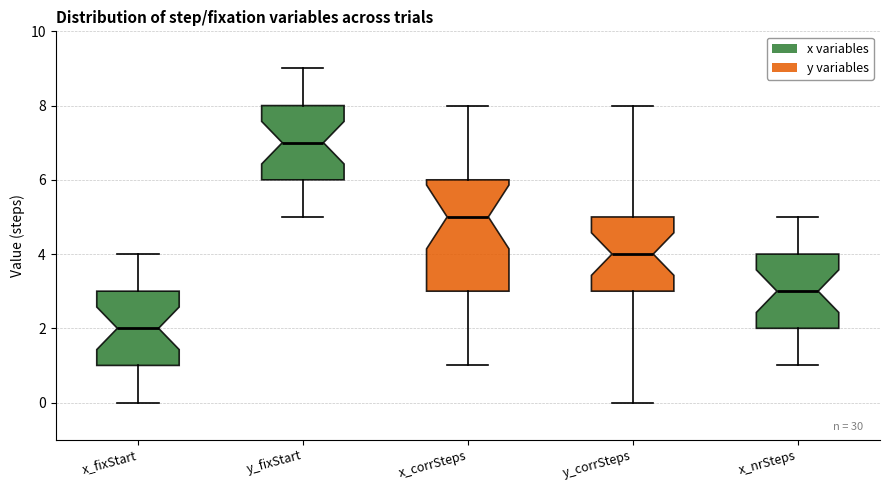

Reading left to right, read every box against the y-axis: the position of its median line, the range the box covers, and the ends of its whiskers. The values are not printed on the chart, so give them approximately, as read against the axis.

x_fixStart: median 2, box 1 to 3, whiskers 0 to 4
y_fixStart: median 7, box 6 to 8, whiskers 5 to 9
x_corrSteps: median 5, box 3 to 6, whiskers 1 to 8
y_corrSteps: median 4, box 3 to 5, whiskers 0 to 8
x_nrSteps: median 3, box 2 to 4, whiskers 1 to 5